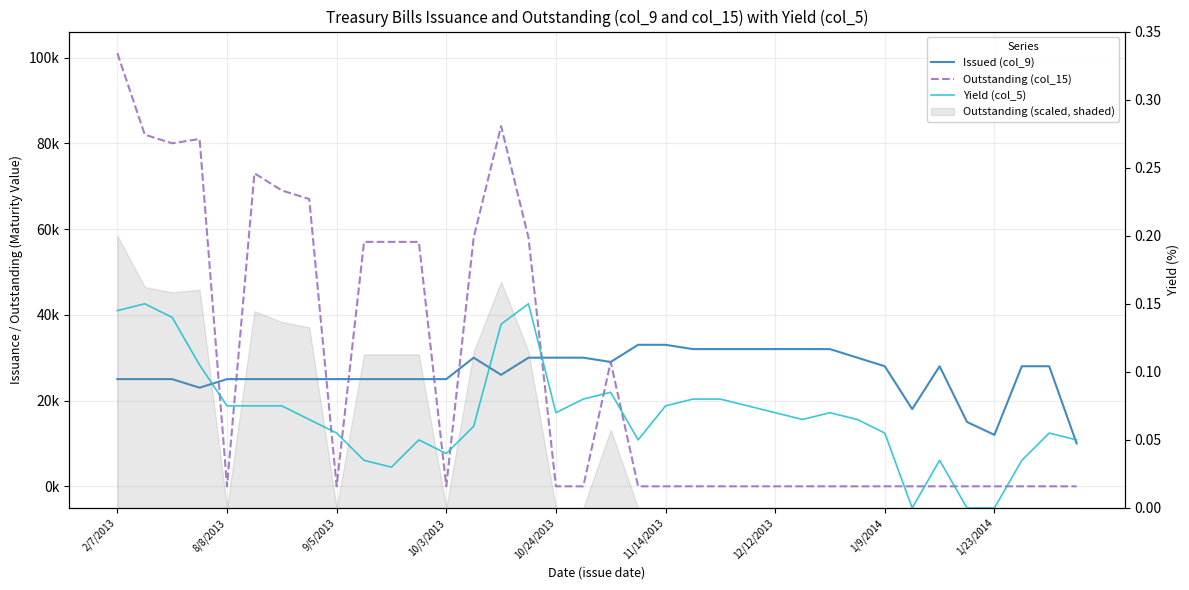

How many positive values does the Yield (col_5) series have?

33